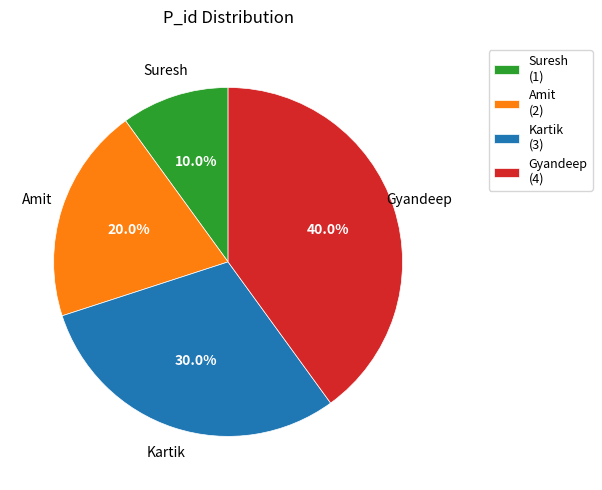

The Suresh slice represents 1% of the pie. True or false?

False